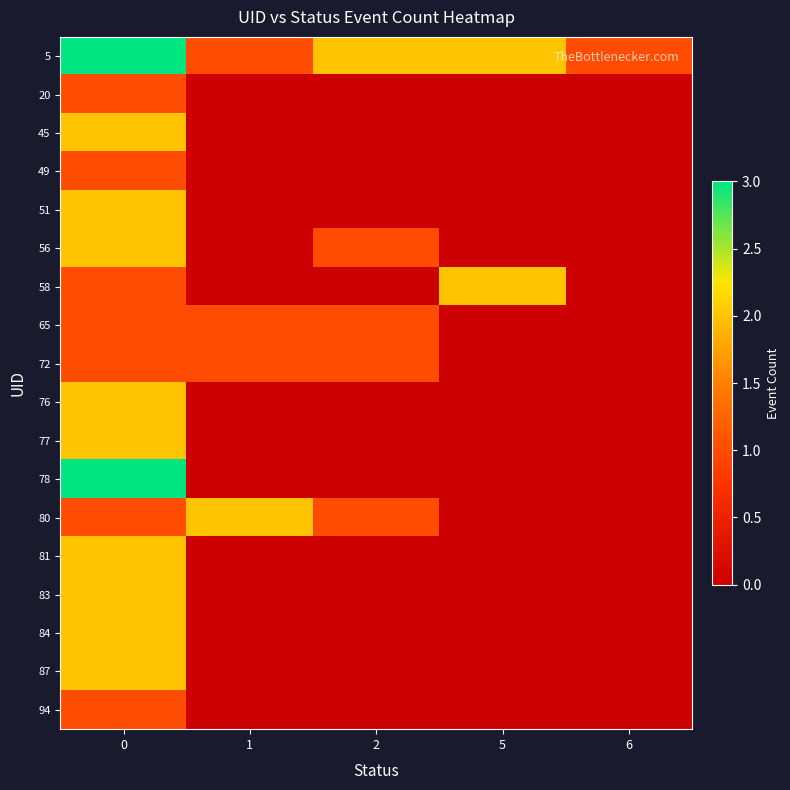

Reading right to left, transcribe all the data shown in this chart.

5: 6=1	5=2	2=2	1=1	0=3
20: 6=0	5=0	2=0	1=0	0=1
45: 6=0	5=0	2=0	1=0	0=2
49: 6=0	5=0	2=0	1=0	0=1
51: 6=0	5=0	2=0	1=0	0=2
56: 6=0	5=0	2=1	1=0	0=2
58: 6=0	5=2	2=0	1=0	0=1
65: 6=0	5=0	2=1	1=1	0=1
72: 6=0	5=0	2=1	1=1	0=1
76: 6=0	5=0	2=0	1=0	0=2
77: 6=0	5=0	2=0	1=0	0=2
78: 6=0	5=0	2=0	1=0	0=3
80: 6=0	5=0	2=1	1=2	0=1
81: 6=0	5=0	2=0	1=0	0=2
83: 6=0	5=0	2=0	1=0	0=2
84: 6=0	5=0	2=0	1=0	0=2
87: 6=0	5=0	2=0	1=0	0=2
94: 6=0	5=0	2=0	1=0	0=1